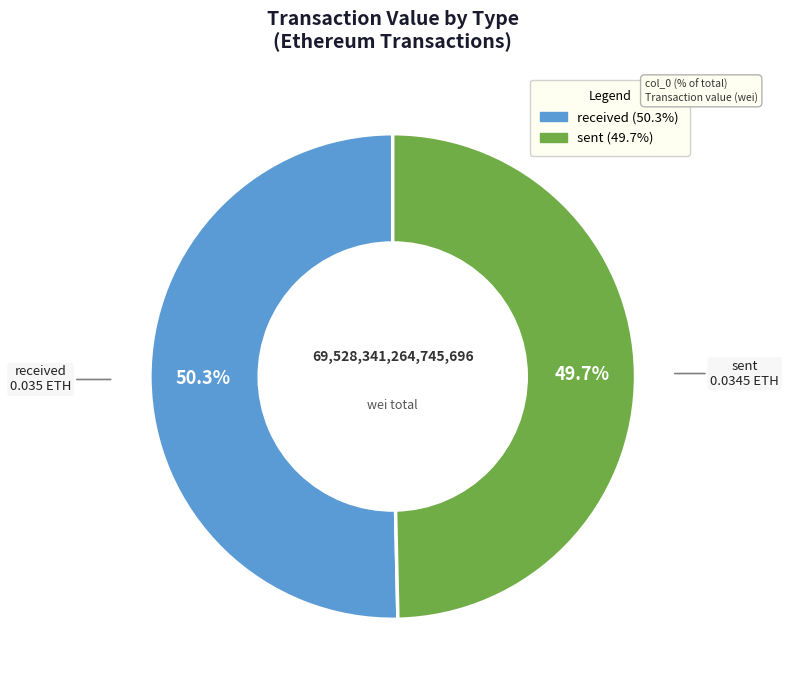

Which category accounts for the majority?

received